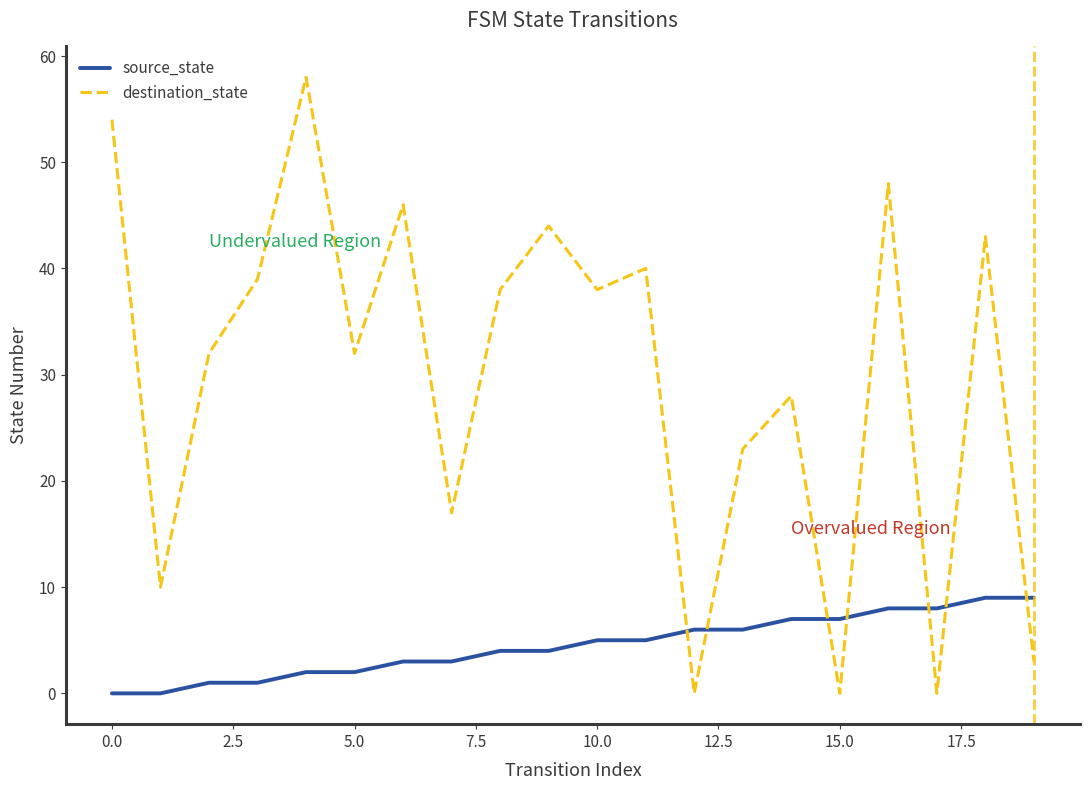

Which series has the widest spread of values?

destination_state